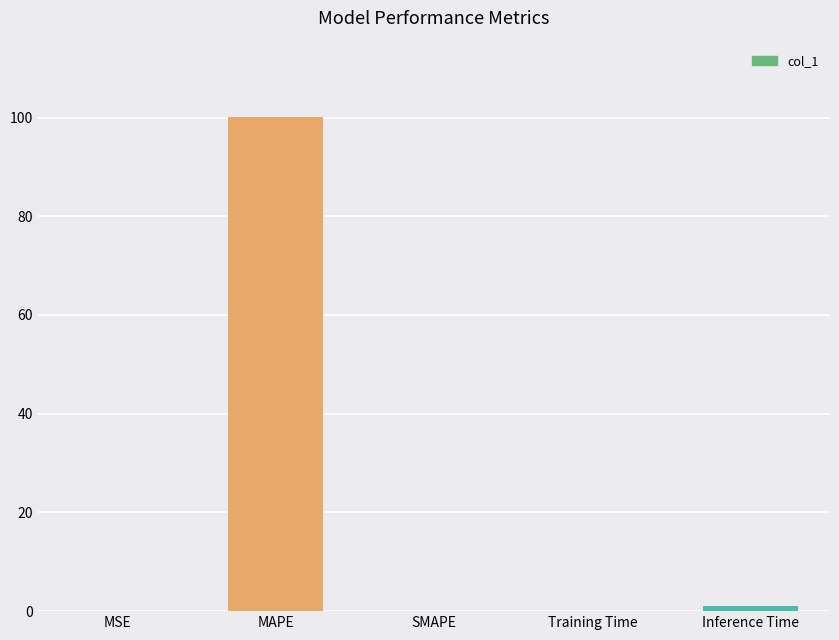

At which category does the chart reach its peak across all series?

MAPE